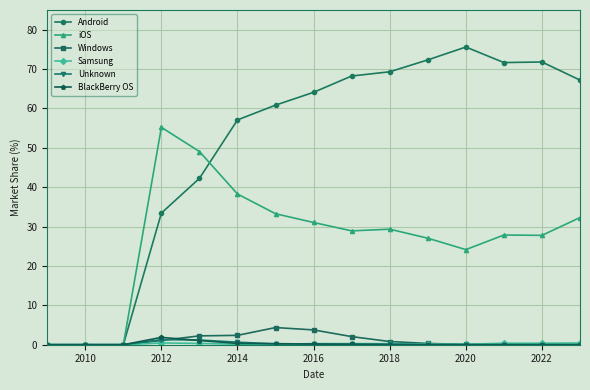

At how many categories does at least one series exceed 44?

12